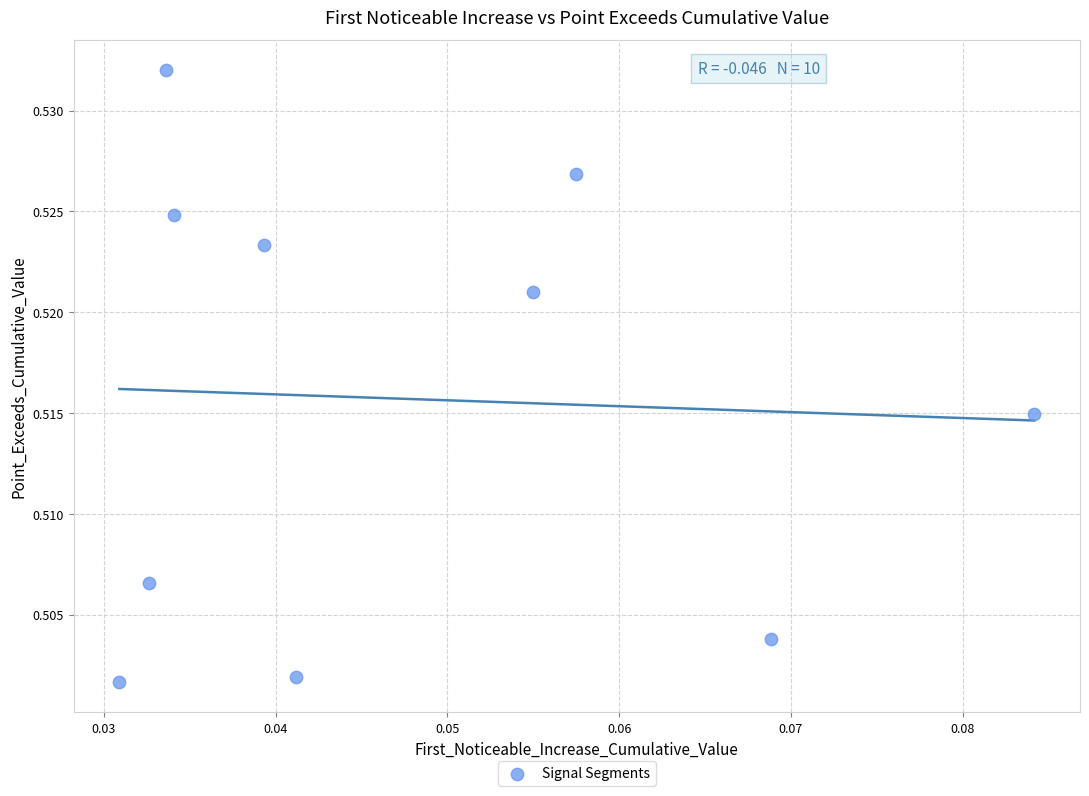

How many data points are displayed?

10